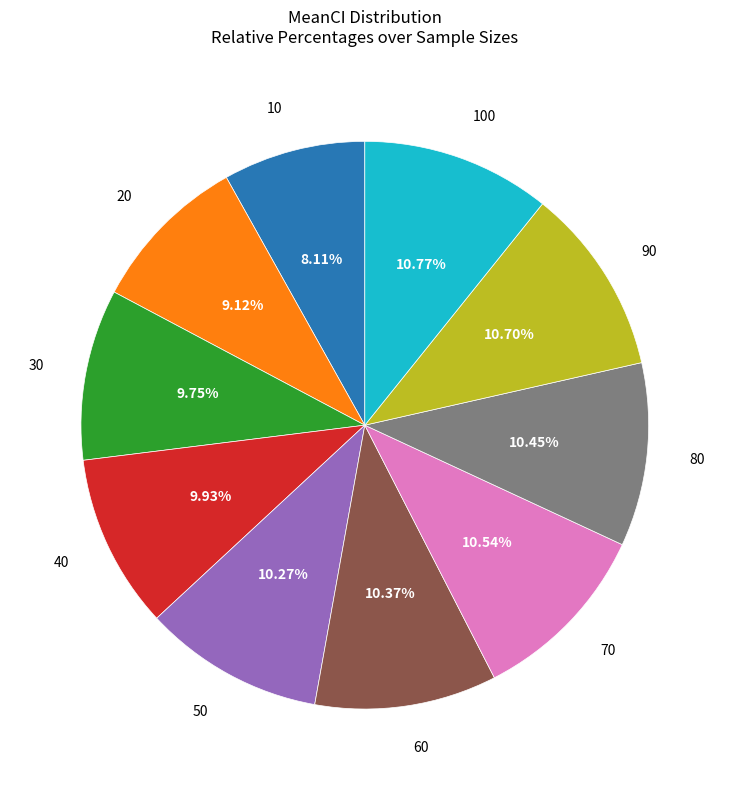

Does any single category account for the majority?

No